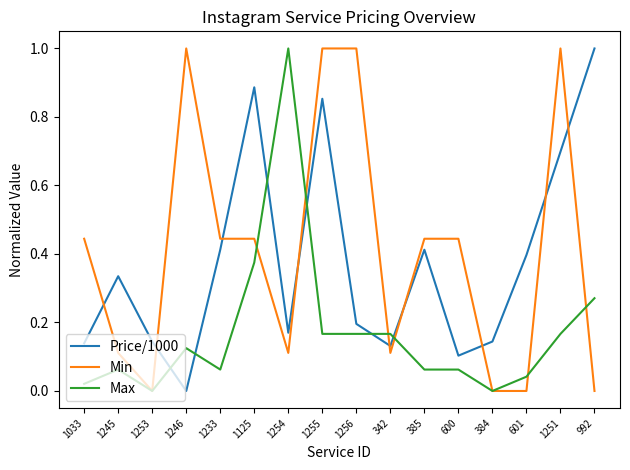

At 1245, list the series in order from smallest to largest.

Max, Min, Price/1000